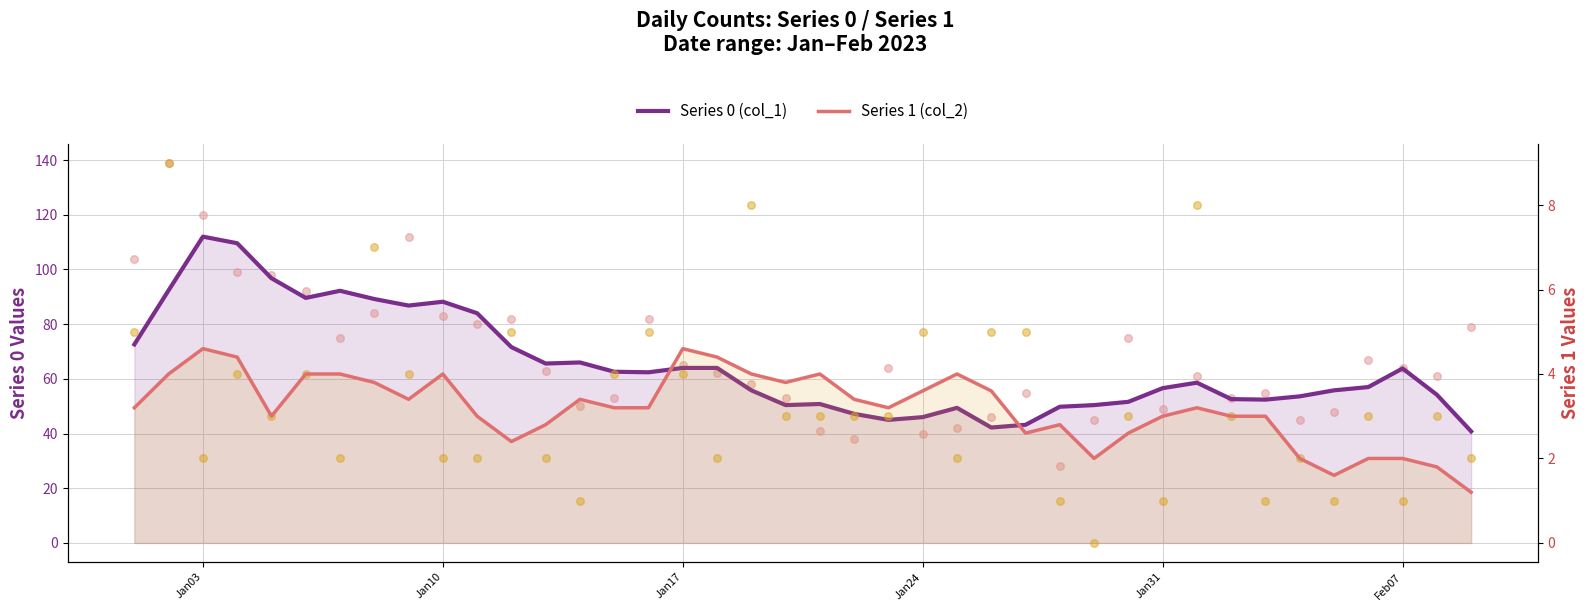

Which series has the widest spread of Y values?

Series 0 (col_1)